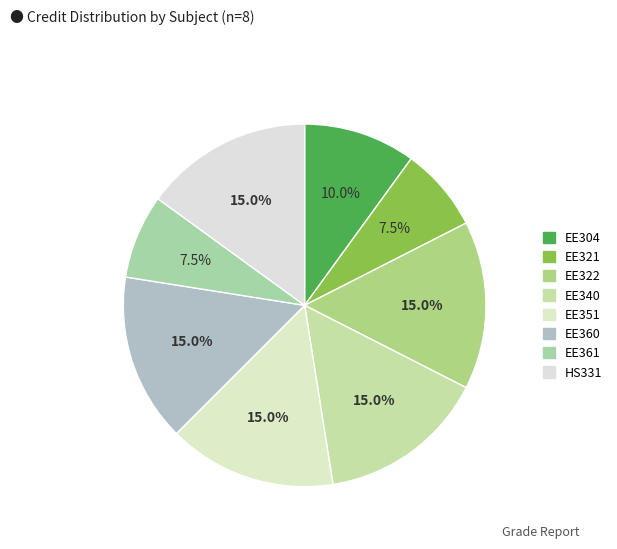

Is the sum of EE360 and EE351 greater than half?

No